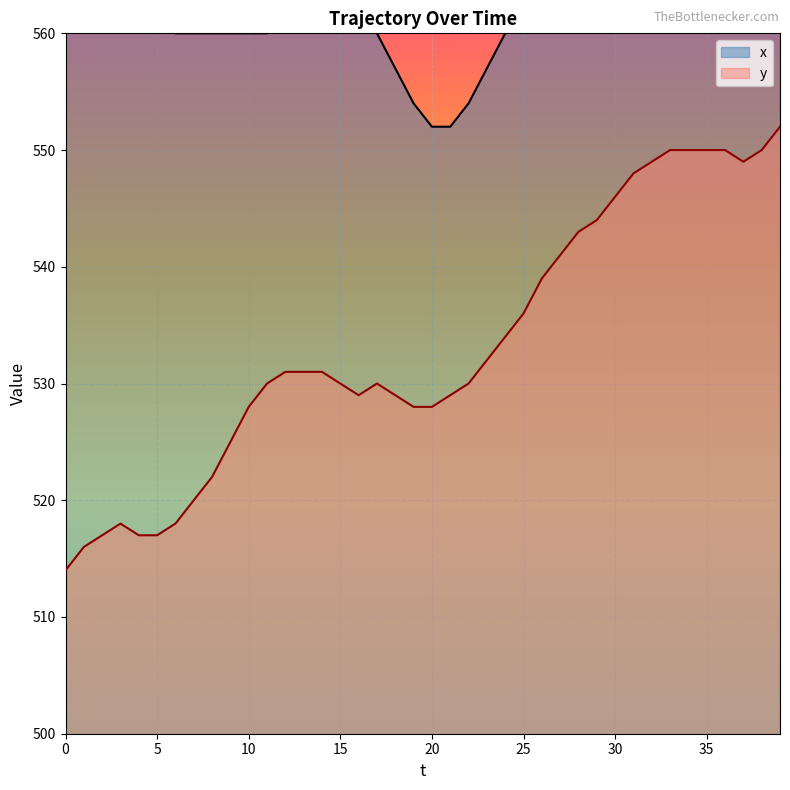

At which category is the sum across all series the highest?

39